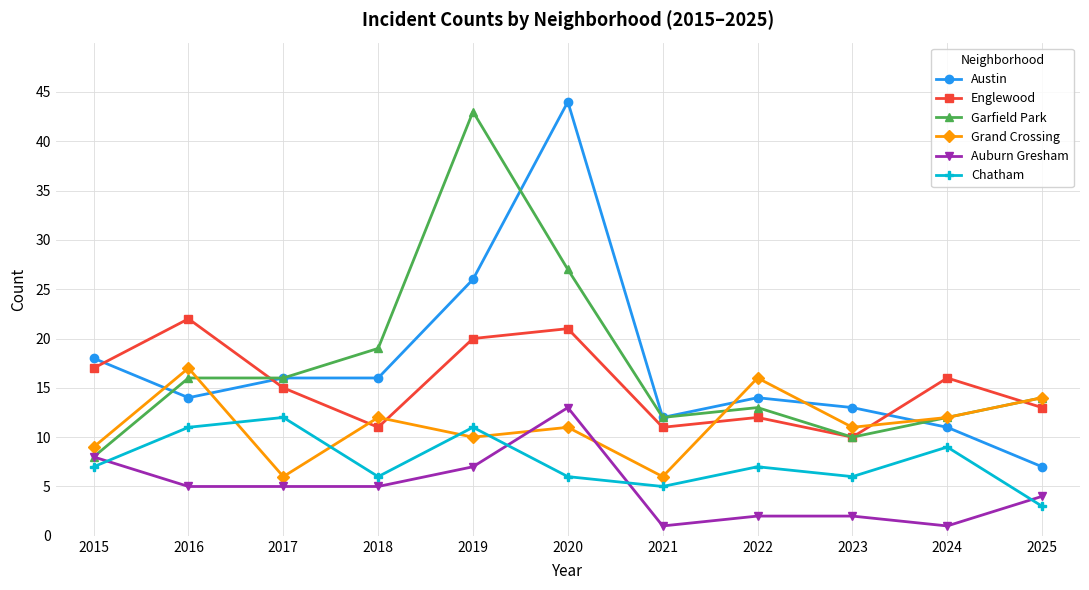

At which category is the sum across all series the highest?

2020